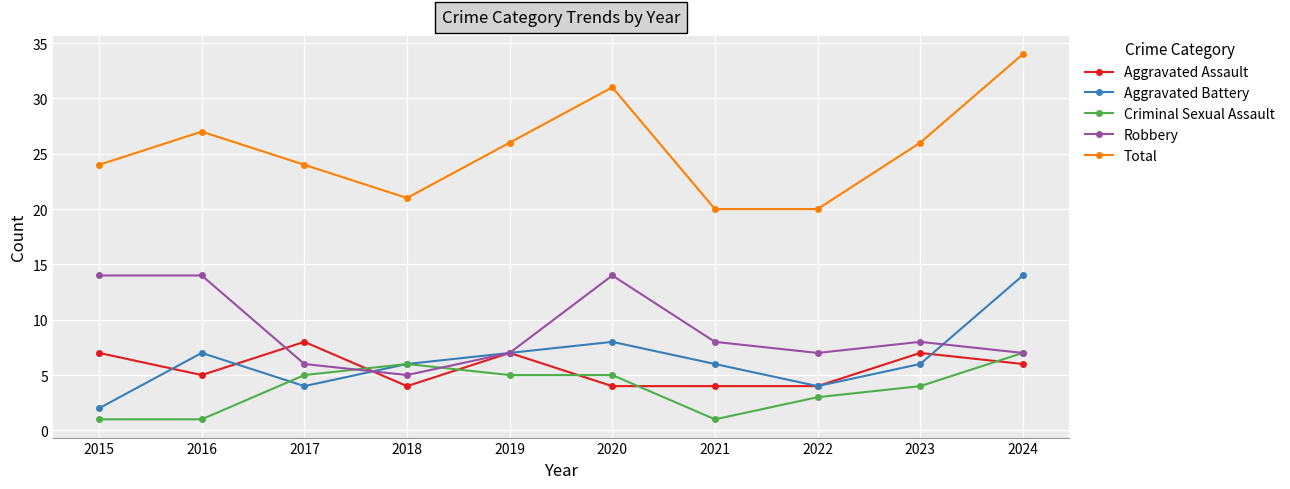

At which category does the chart reach its peak across all series?

2024